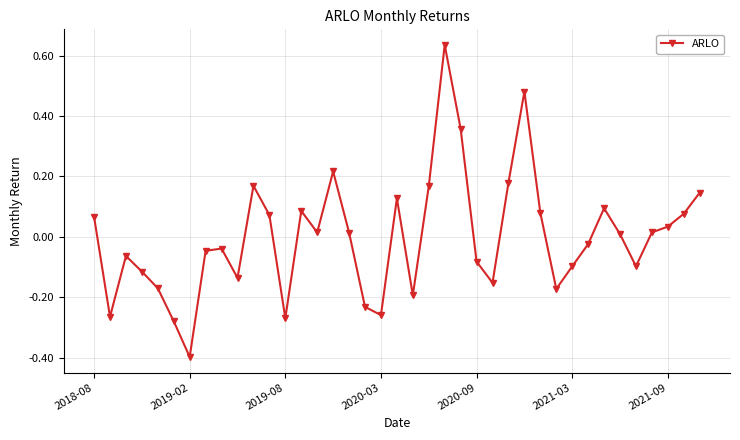

What is the smallest value displayed?

-0.4